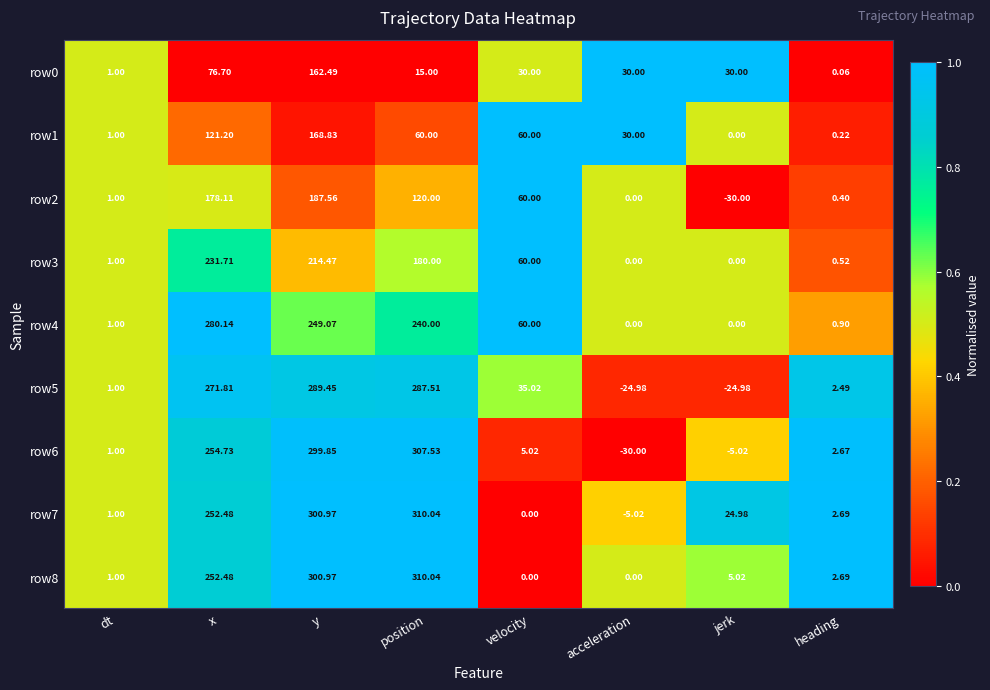

At which label is row6 closest to 138?

x